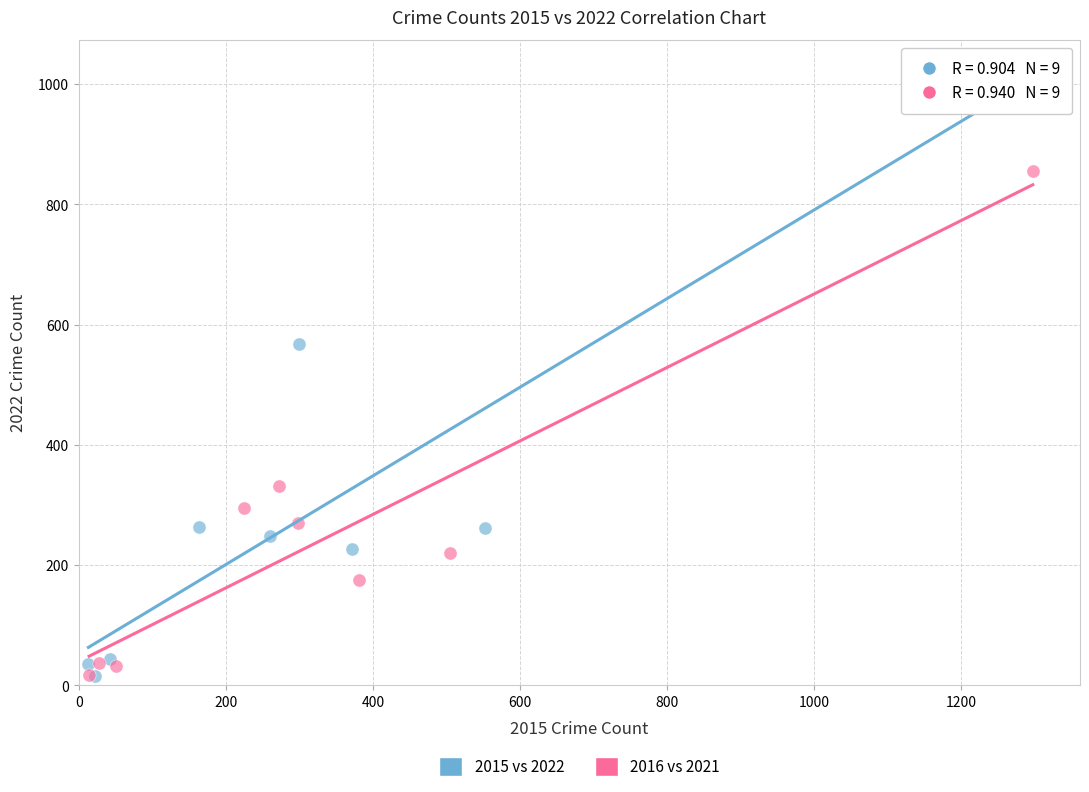

Which series contains the highest Y value?

2015 vs 2022